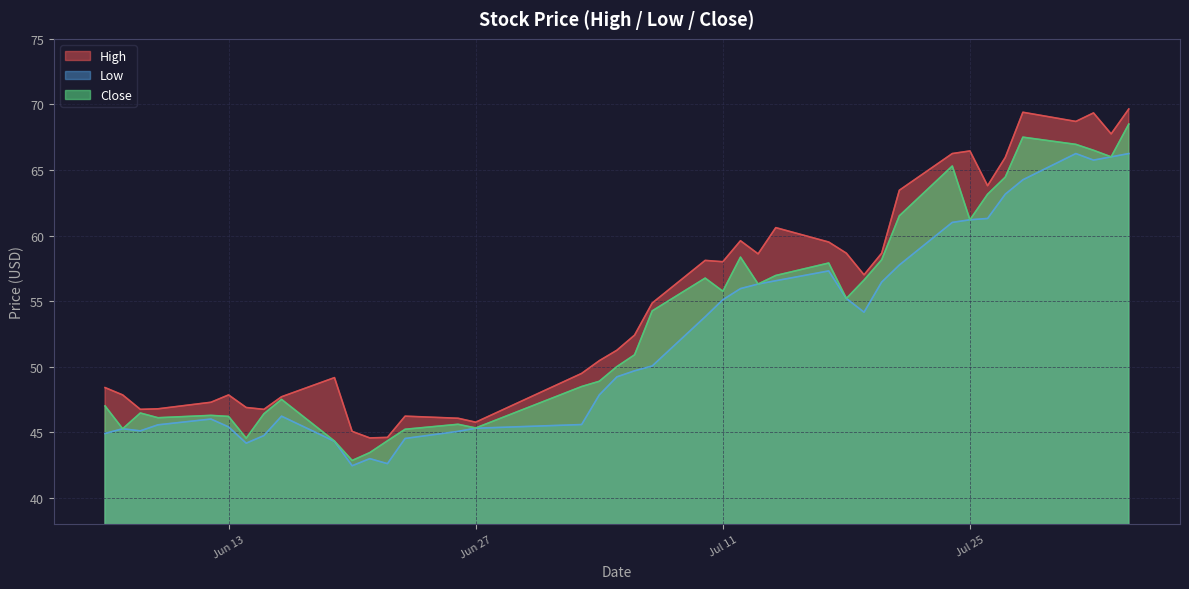

Is it true that Low equals 20.7 at Jul 25?

False